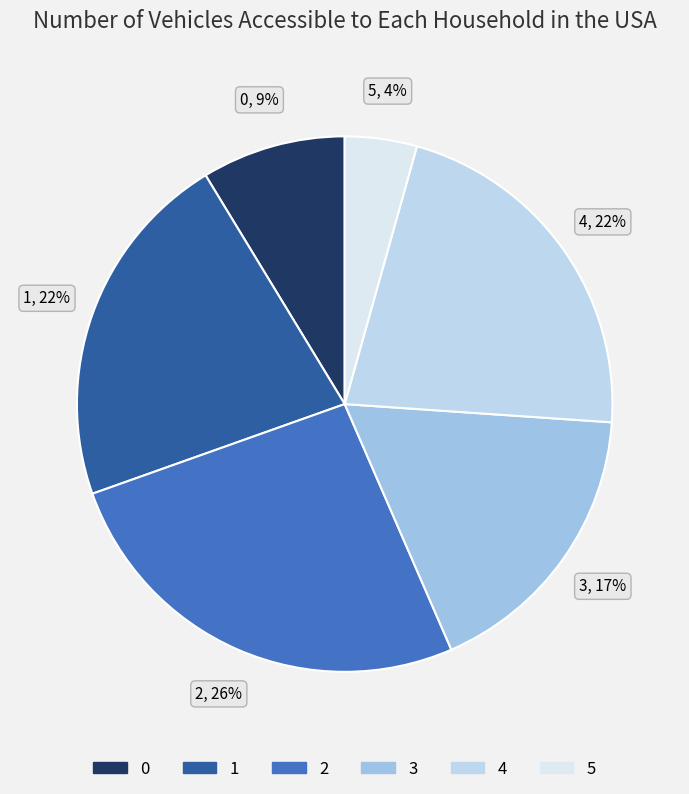

Count the number of slices in the pie.

6